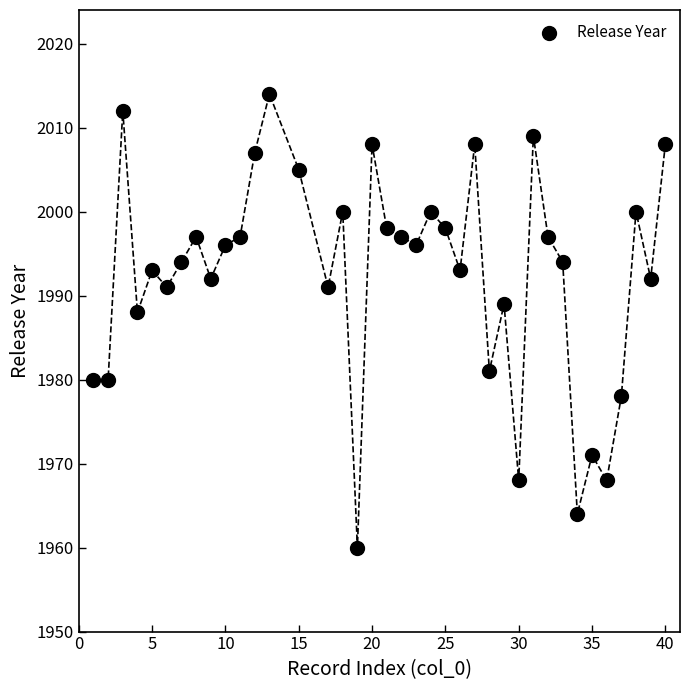

What Y value in the scatter plot is closest to 1987?

1988